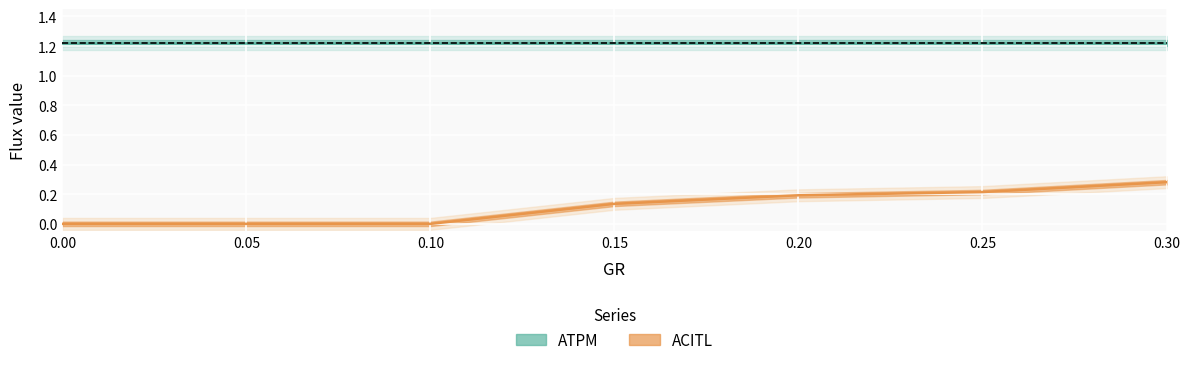

Between 0.10 and 0.15, which series saw the biggest shift?

ACITL